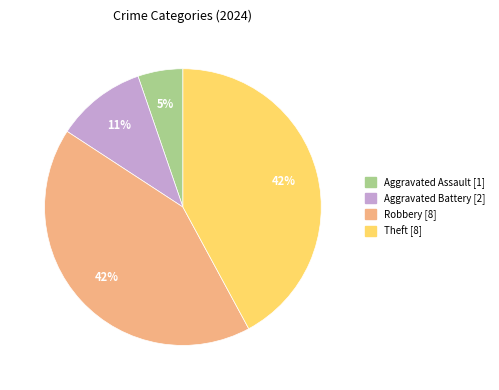

Does any single category account for the majority?

No